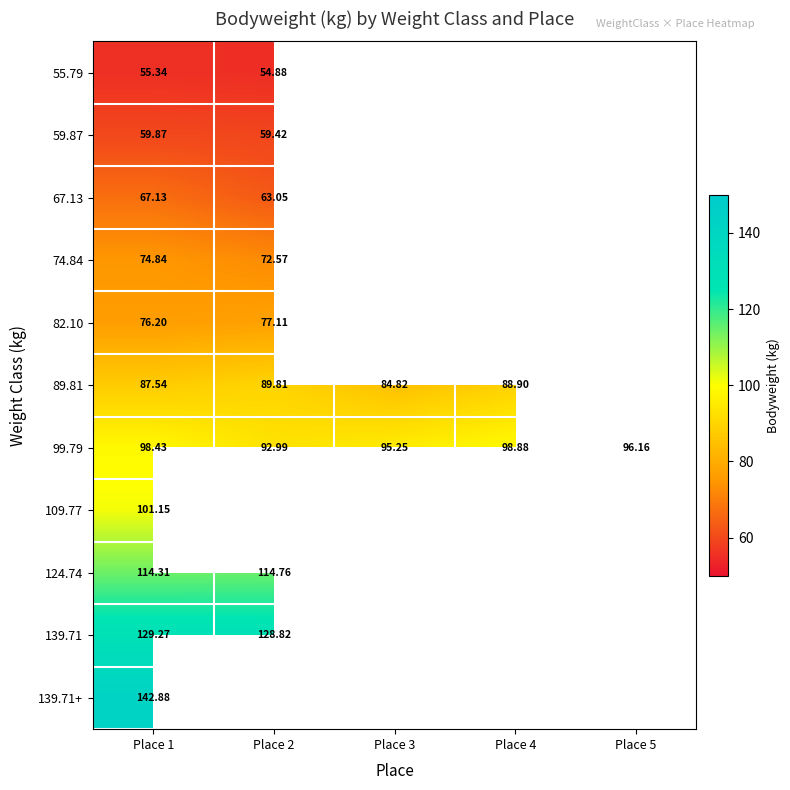

Is the value of 139.71+ at Place 2 greater than the value of 55.79 at Place 2?

No